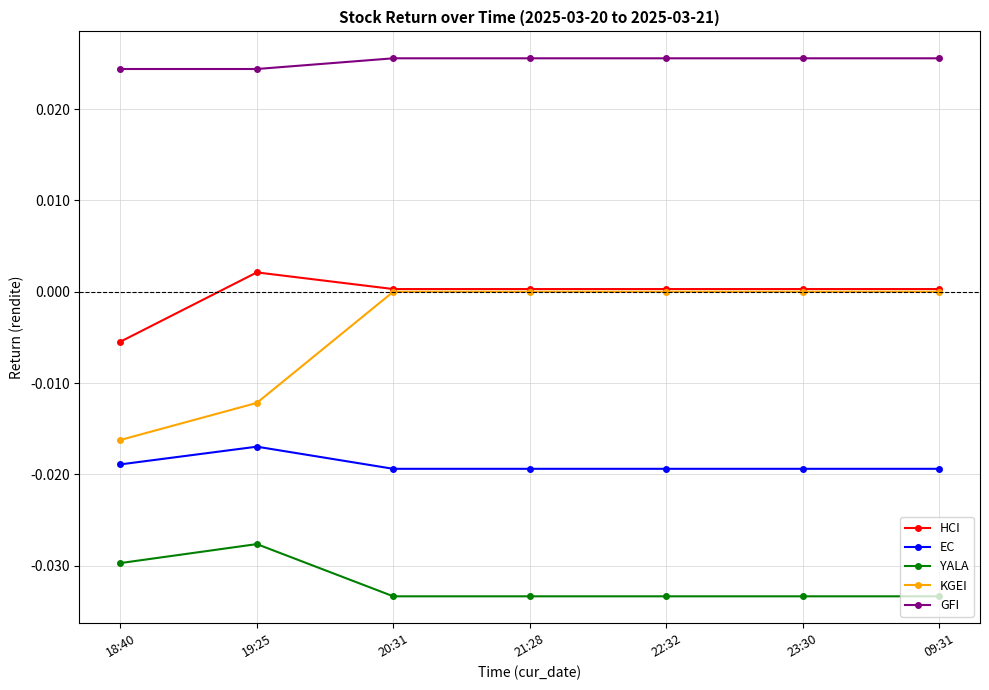

What is the label of the 4th point from the left?

21:28